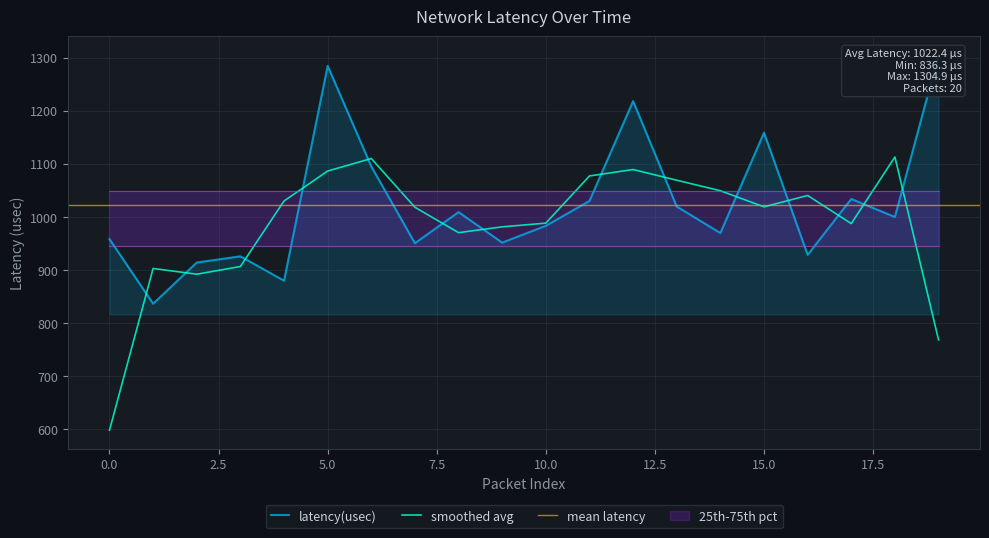

Reading left to right, list all the values displayed in this chart.

958.0	836.3	913.9	925.6	879.6	1284.3	1094.8	950.3	1008.8	951.4	983.1	1029.9	1218.0	1019.4	969.5	1158.5	928.4	1033.6	999.7	1304.9